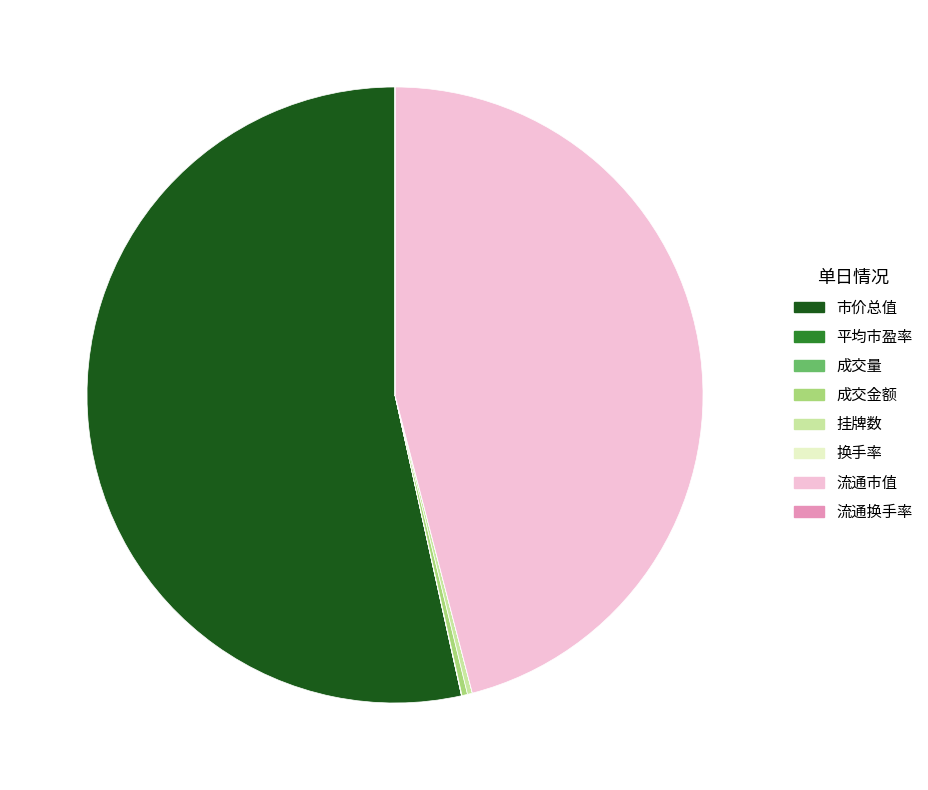

What is the largest slice in the pie chart?

市价总值